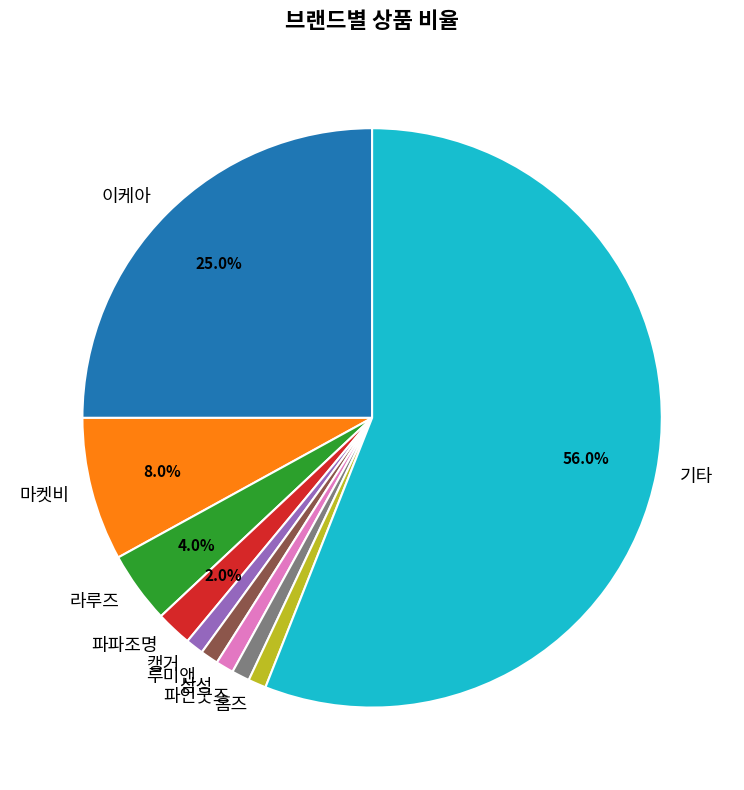

Do 이케아 and 캥거 together represent more than half of the pie?

No